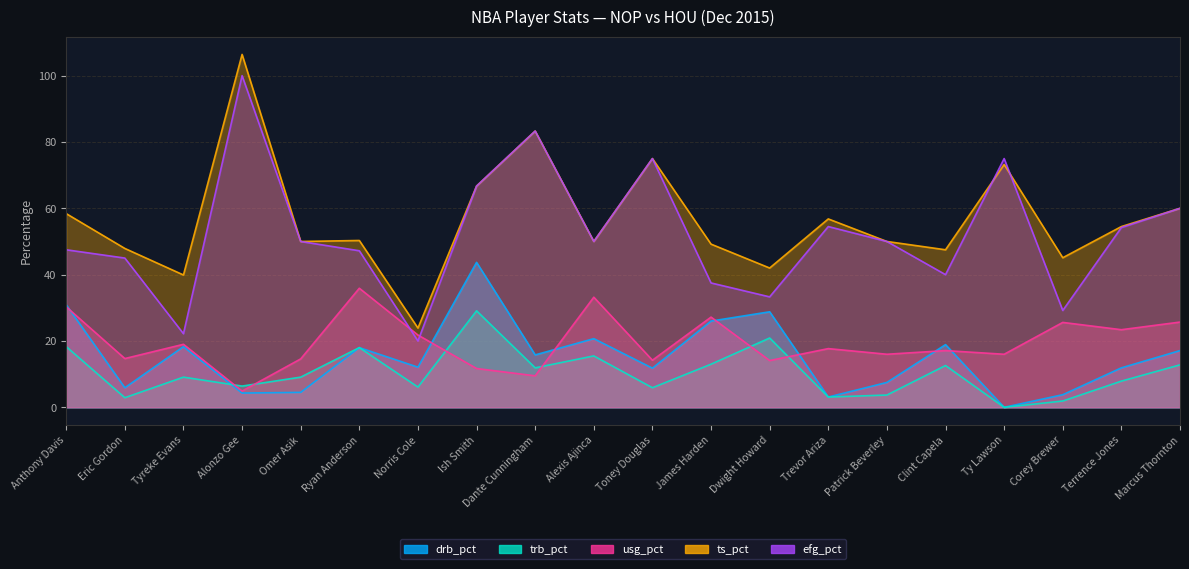

What is the average value of the efg_pct series?

52.0